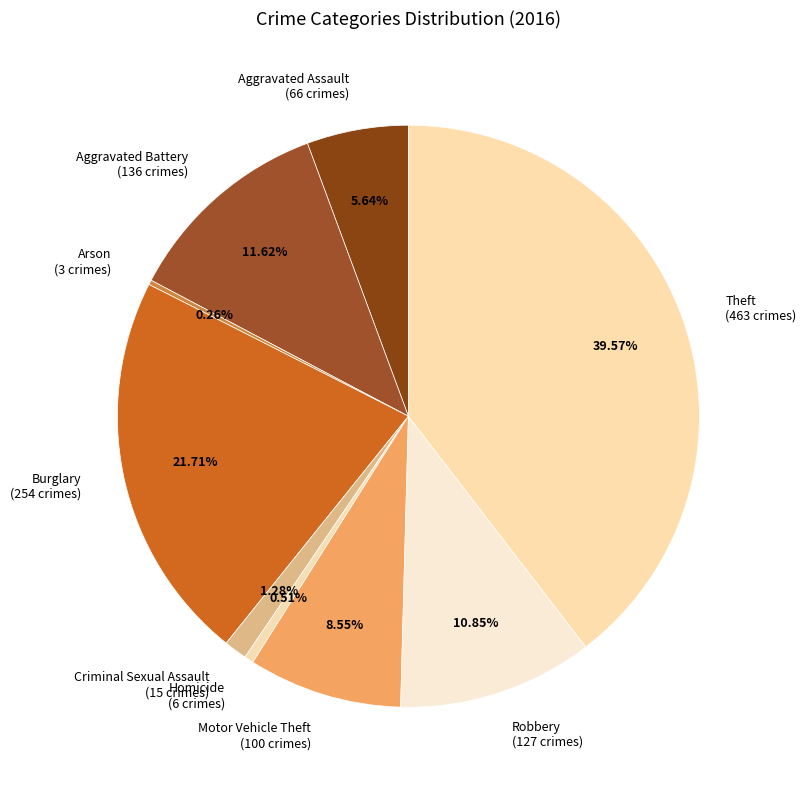

Which has a higher value, Aggravated Battery (136 crimes) or Aggravated Assault (66 crimes)?

Aggravated Battery (136 crimes)